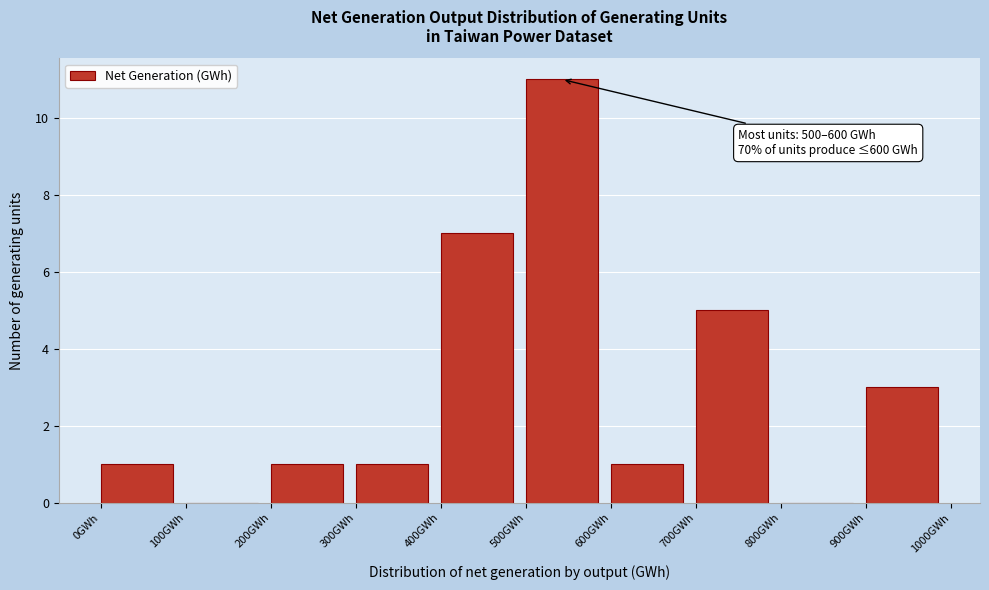

Which range on the x-axis has the tallest bar?

500 to 600